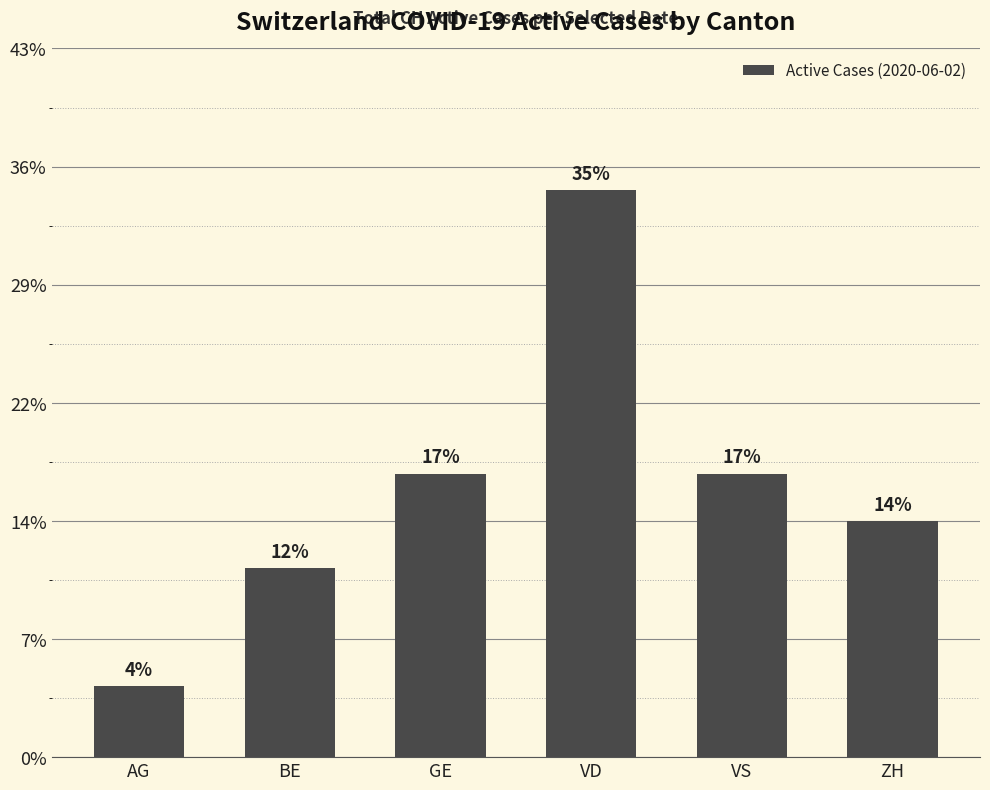

Are the bars horizontal?

No